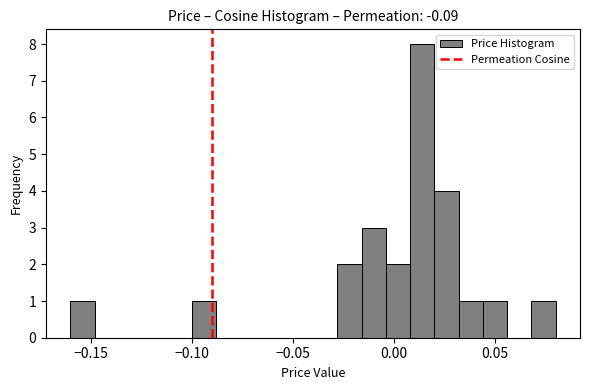

Read against the x-axis, roughly where is the centre of the tallest bar?

0.015